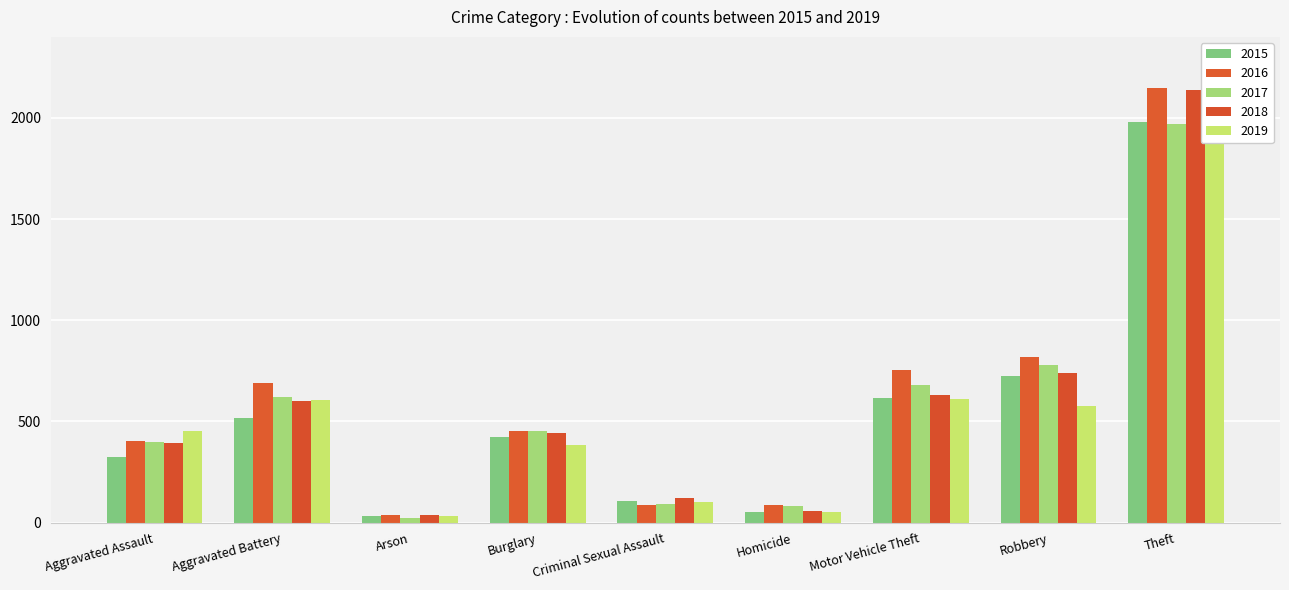

At which category is the sum across all series the highest?

Theft